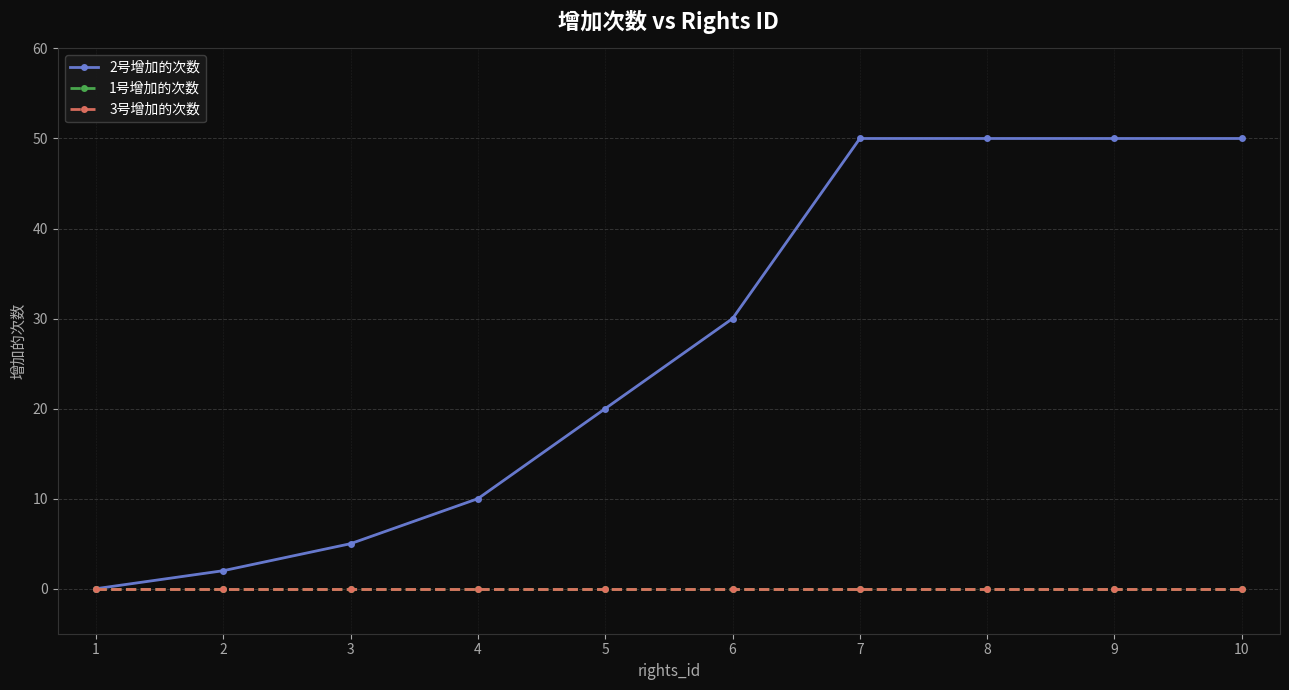

True or false: 1号增加的次数 and 2号增加的次数 cross at least once.

False